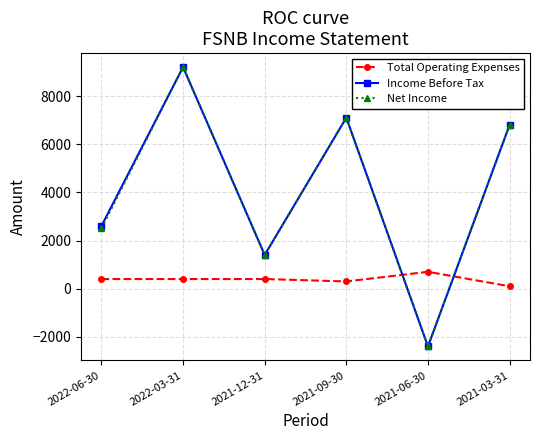

What is the value of the Net Income point at the 4th from the left?

7100